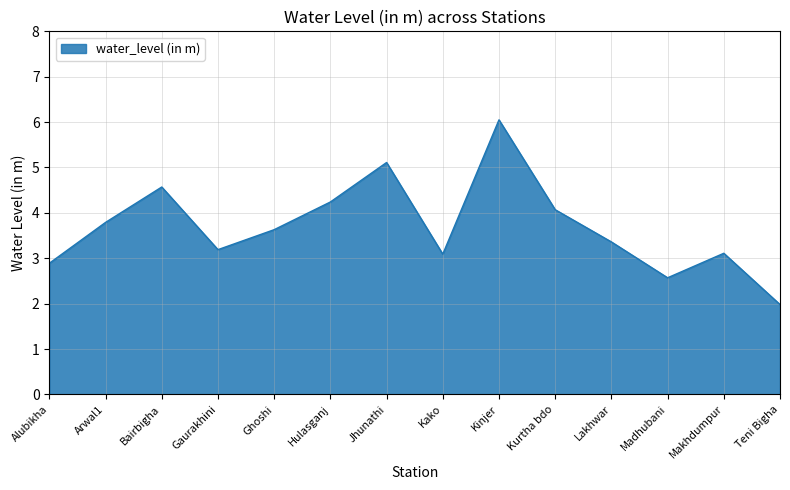

True or false: the data shows 2.9 at Alubikha.

True